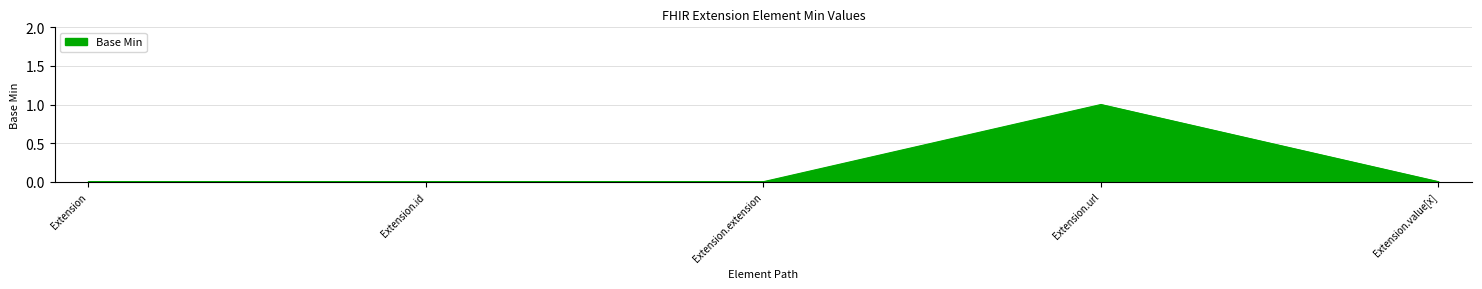

True or false: the data has more than 0 interior local peaks.

True